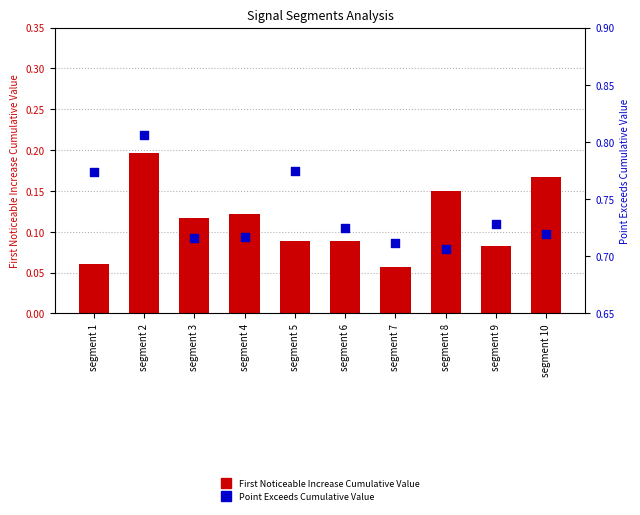

What are all the series names shown in the legend?

First Noticeable Increase Cumulative Value, Point Exceeds Cumulative Value